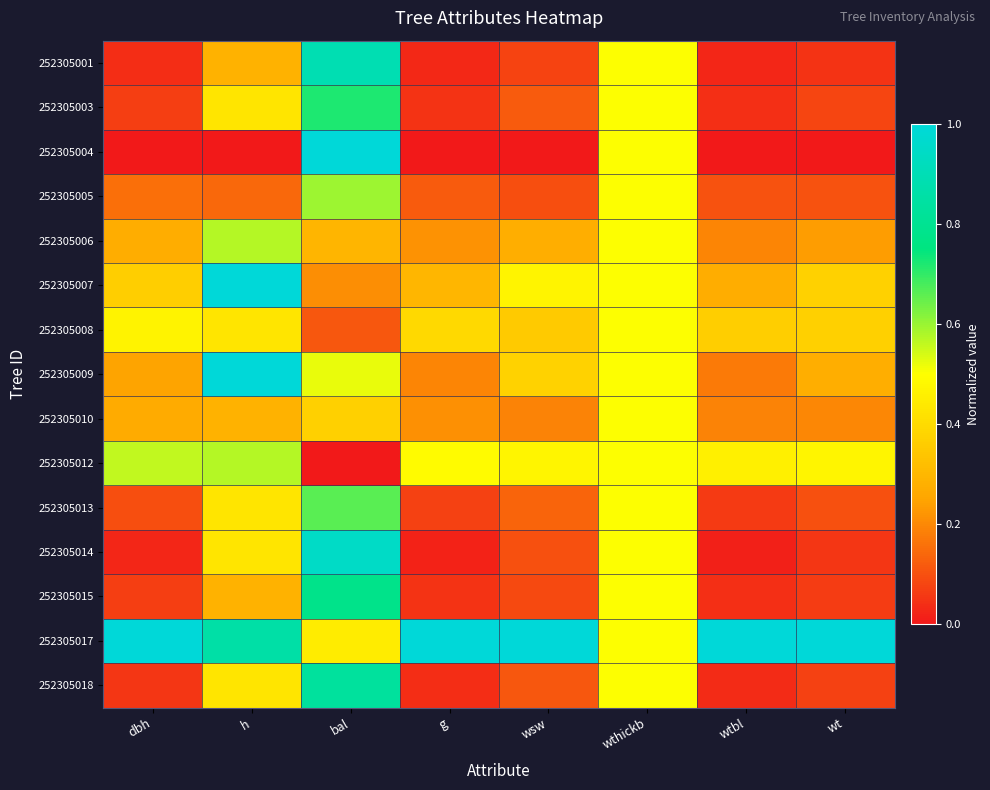

What is the total value across all series at bal?

8.4